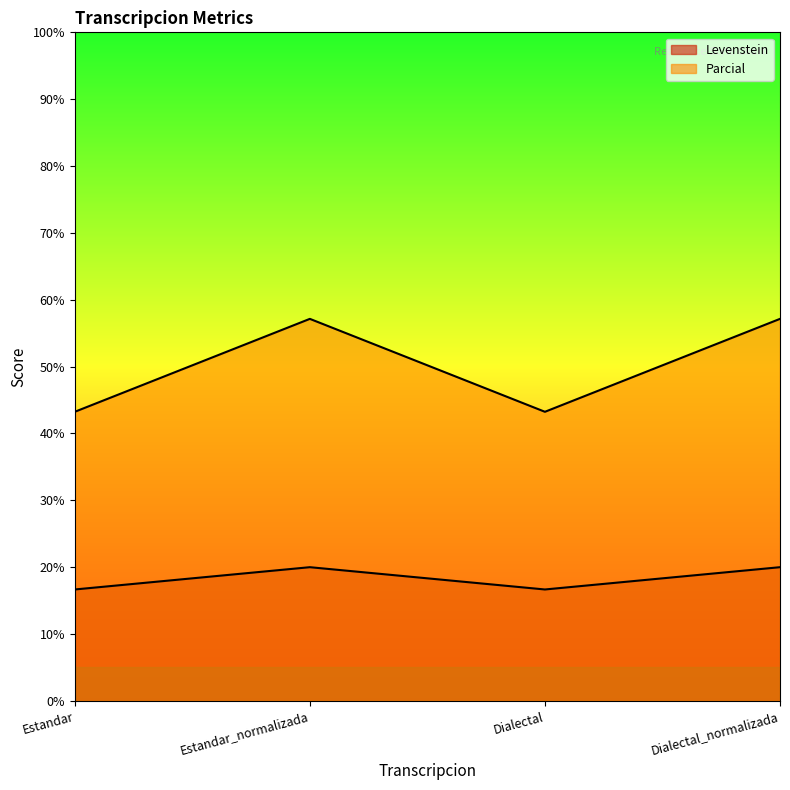

How many lines are shown in the chart?

2